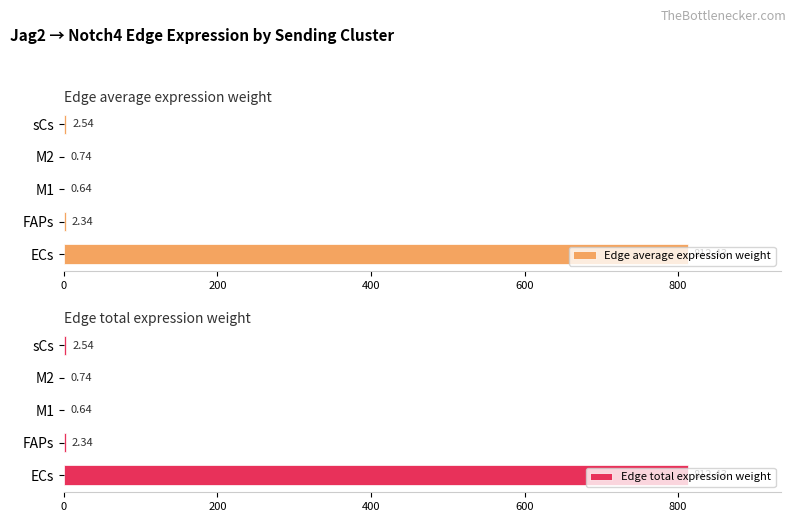

What is the difference between the second highest and second lowest values in the Edge average expression weight series?

1.8